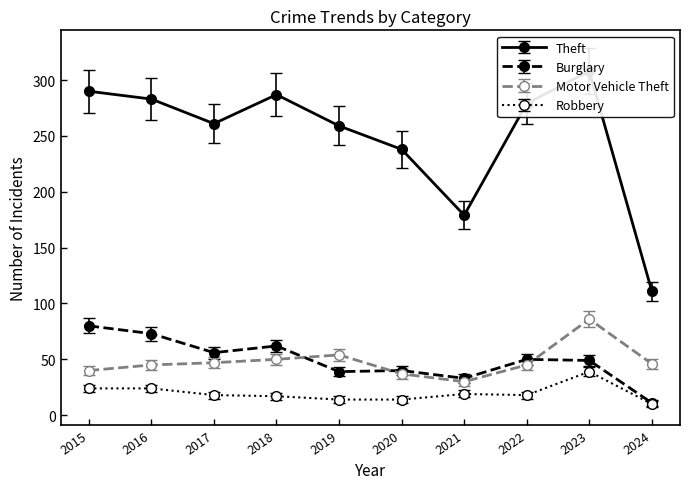

True or false: Robbery has a value of 21 at 2019.

False